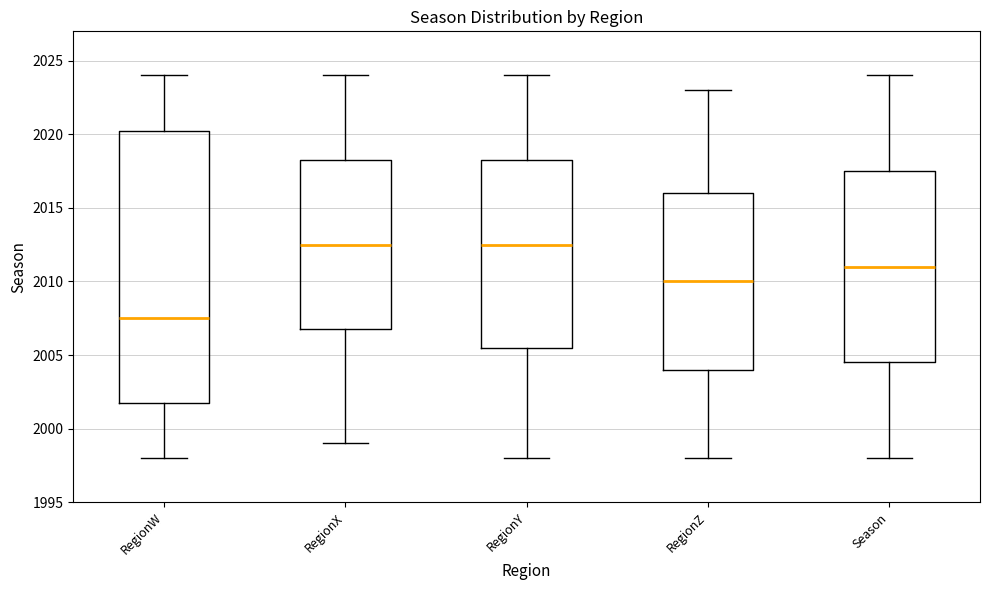

Reading left to right, read every box against the y-axis: the position of its median line, the range the box covers, and the ends of its whiskers. The values are not printed on the chart, so give them approximately, as read against the axis.

RegionW: median 2007.5, box 2002.0 to 2020.5, whiskers 1998.0 to 2024.0
RegionX: median 2012.5, box 2007.0 to 2018.5, whiskers 1999.0 to 2024.0
RegionY: median 2012.5, box 2005.5 to 2018.5, whiskers 1998.0 to 2024.0
RegionZ: median 2010.0, box 2004.0 to 2016.0, whiskers 1998.0 to 2023.0
Season: median 2011.0, box 2004.5 to 2017.5, whiskers 1998.0 to 2024.0